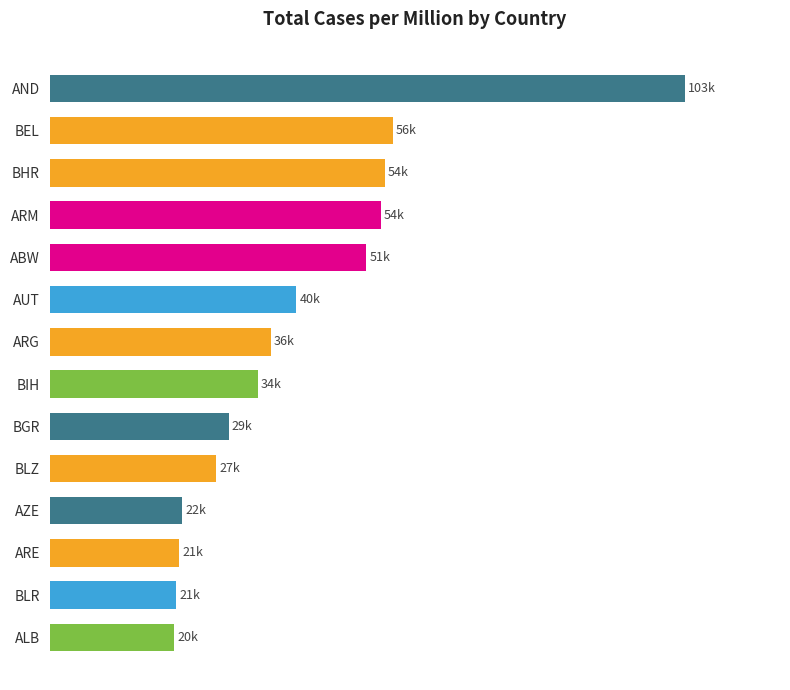

Does the chart contain any negative values?

No